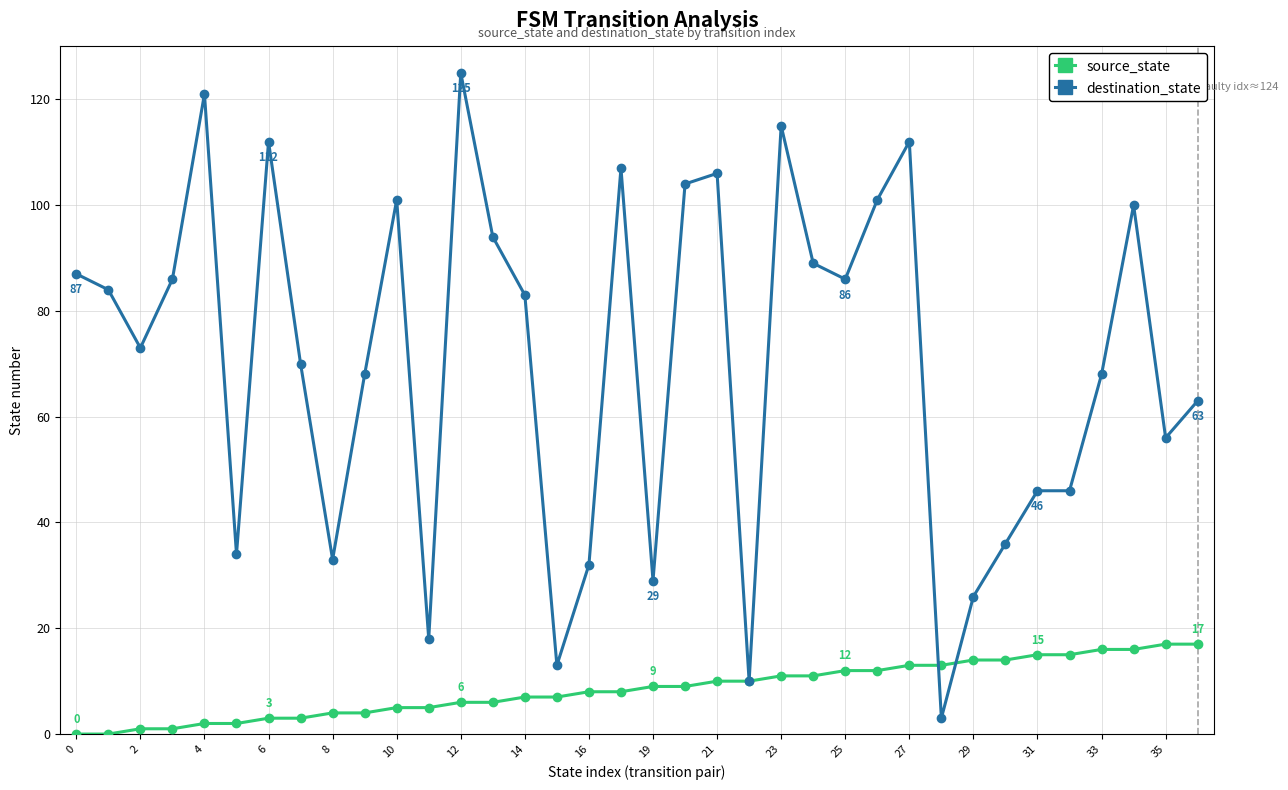

Rank the series by their maximum value, from highest to lowest.

destination_state, source_state